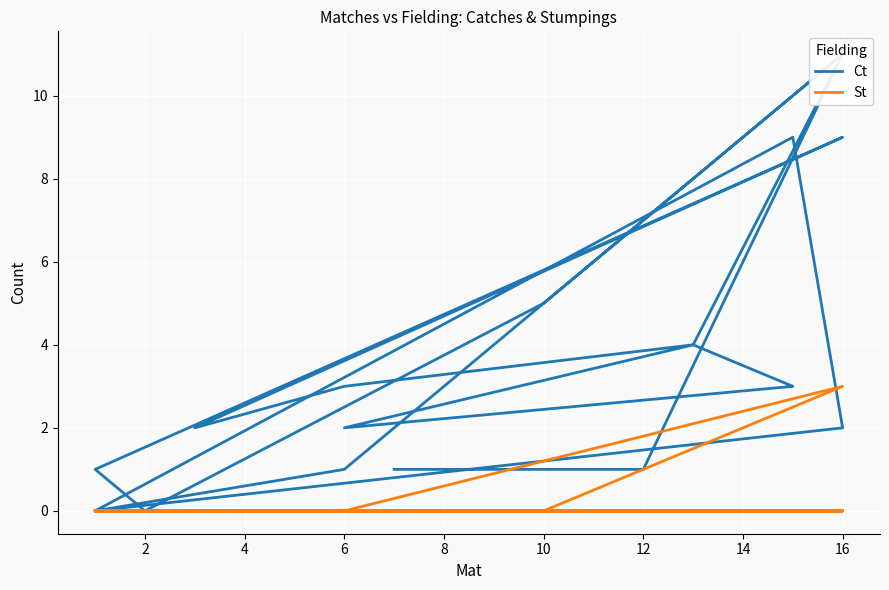

What is the spread (max minus min) of values at 14?

3